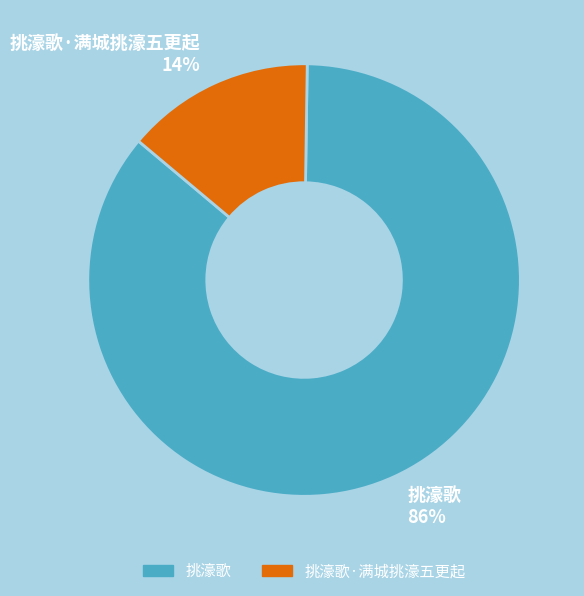

To the nearest percent, what is the average slice percentage?

50%